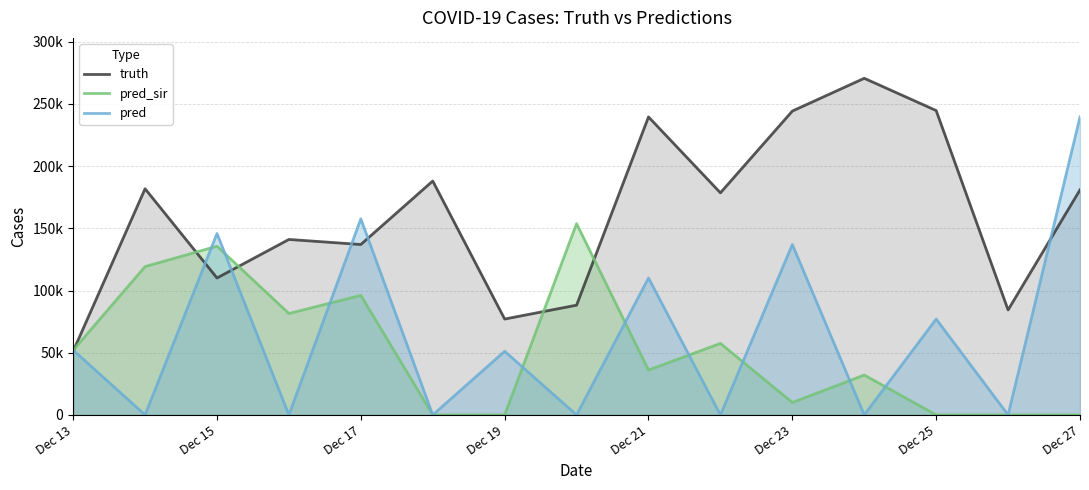

Read the truth value at Dec 13.

51171.0